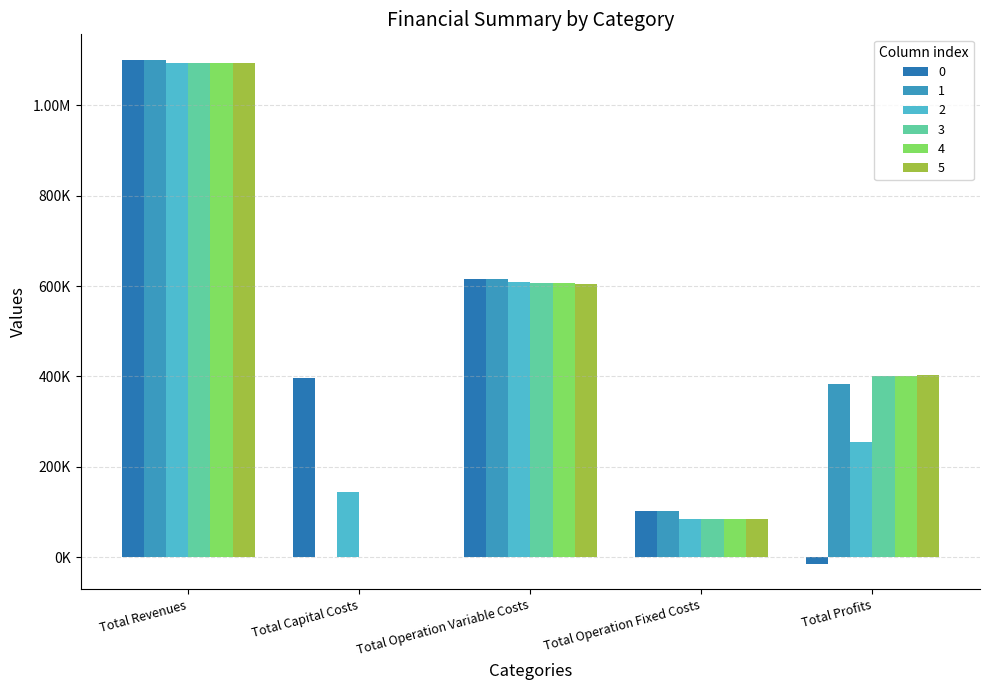

Rank the categories by 3 value from lowest to highest.

Total Capital Costs, Total Operation Fixed Costs, Total Profits, Total Operation Variable Costs, Total Revenues